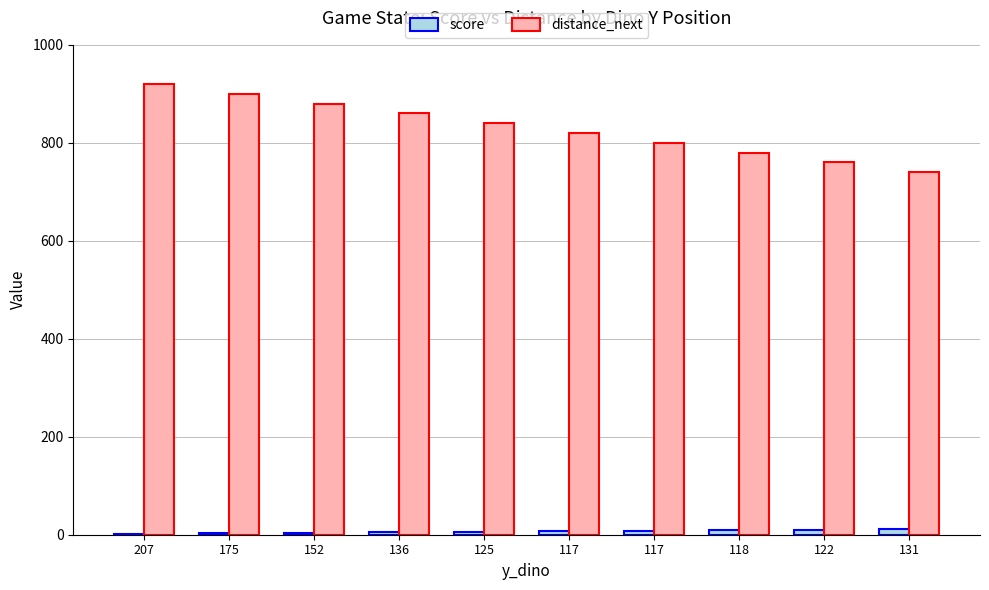

What are all the series names shown in the legend?

score, distance_next